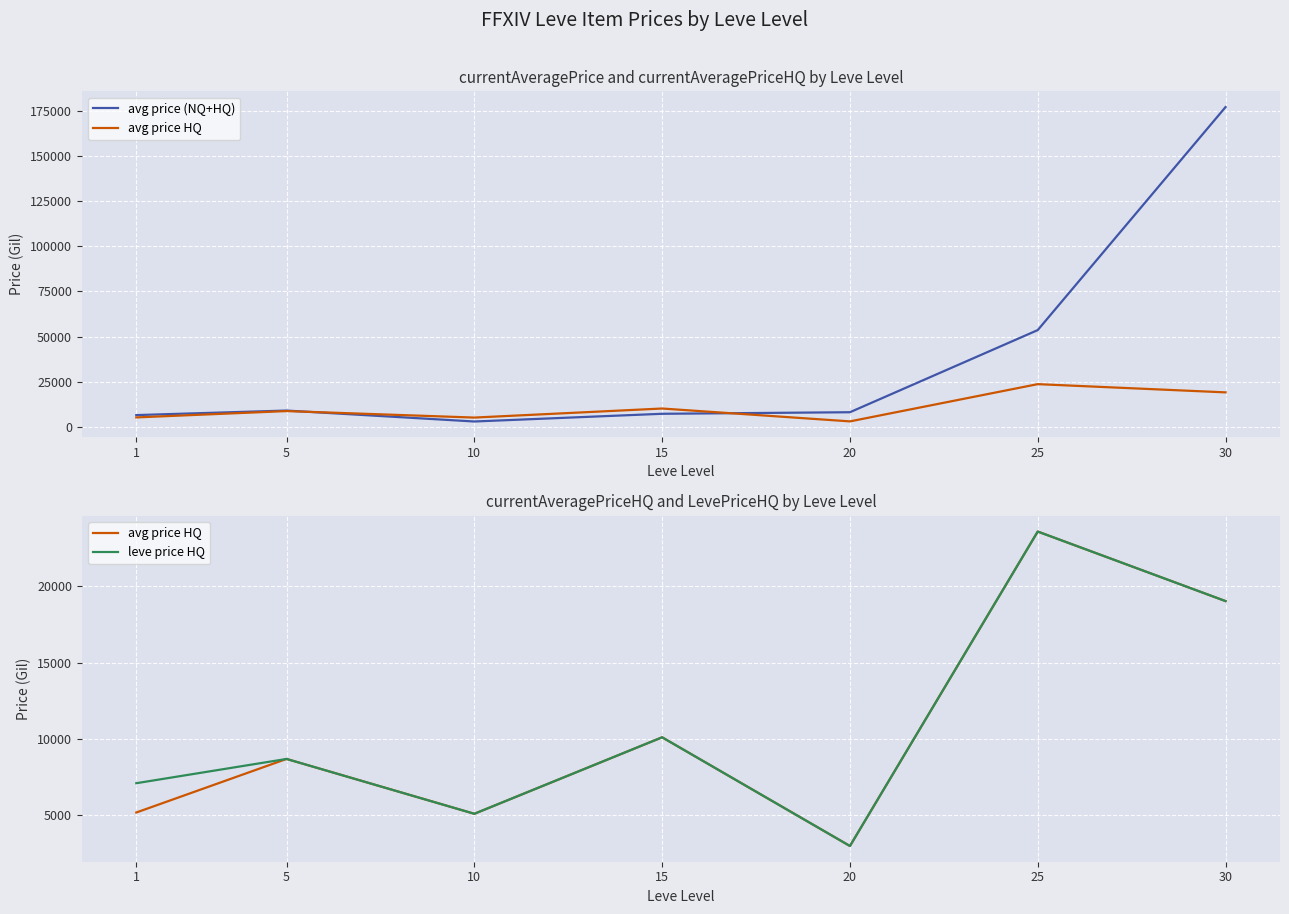

At which label does leve price HQ first exceed 8664?

5